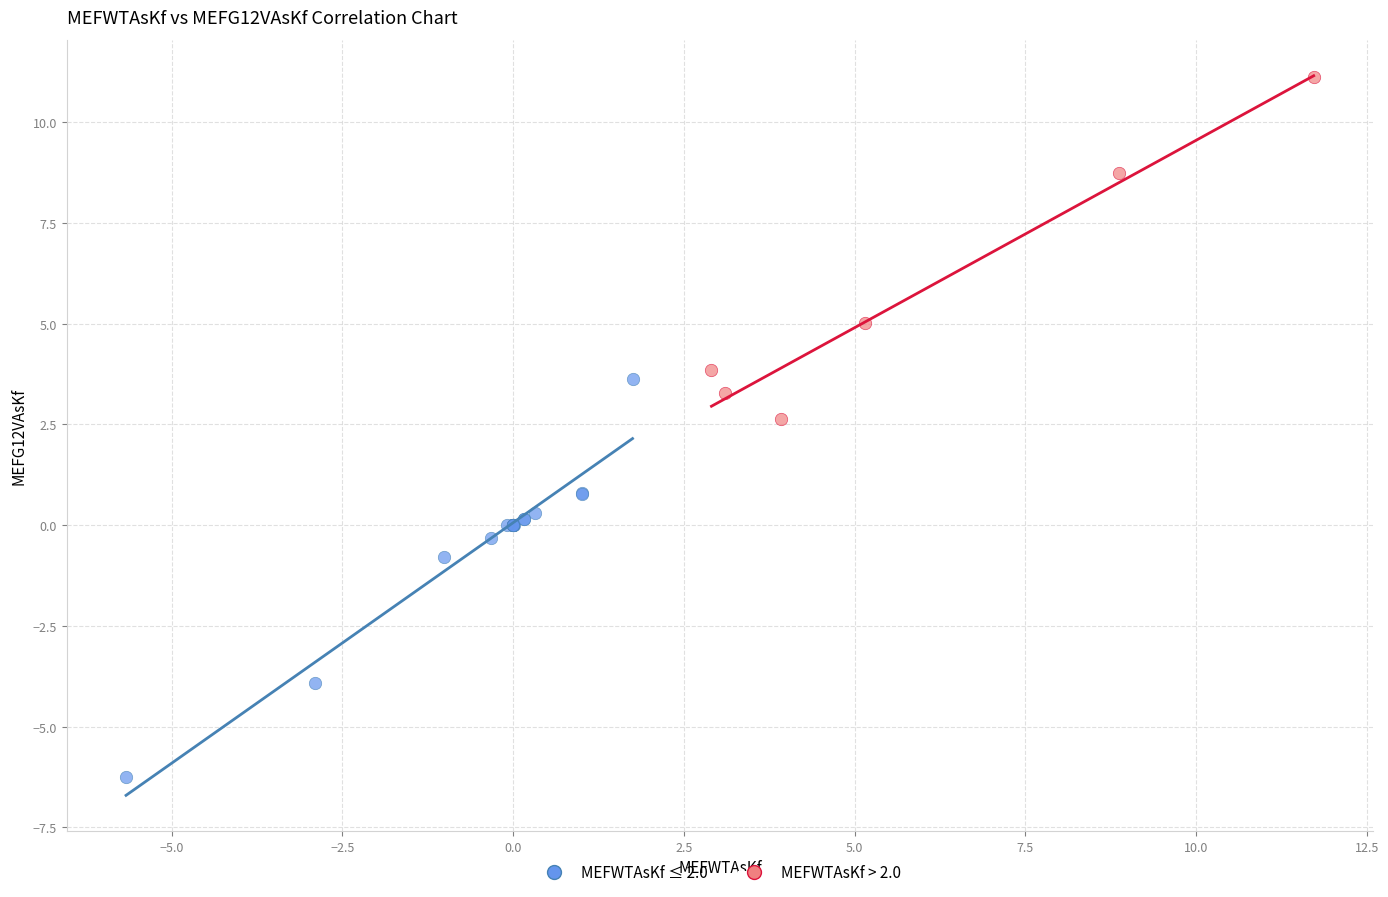

Which series contains the highest Y value?

MEFWTAsKf > 2.0